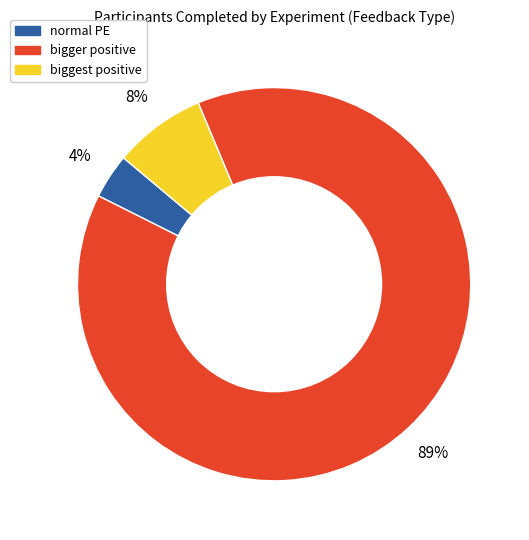

Rank the categories by value from lowest to highest.

normal PE, biggest positive, bigger positive